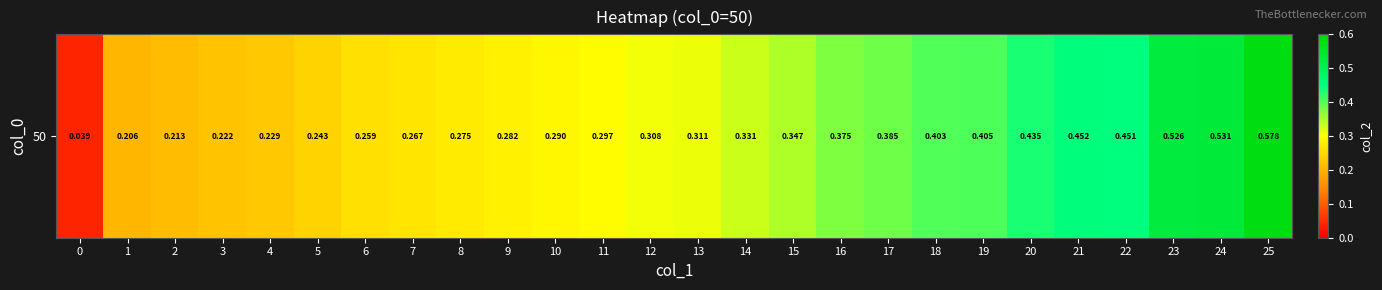

Which has a higher value, 2 or 24?

24